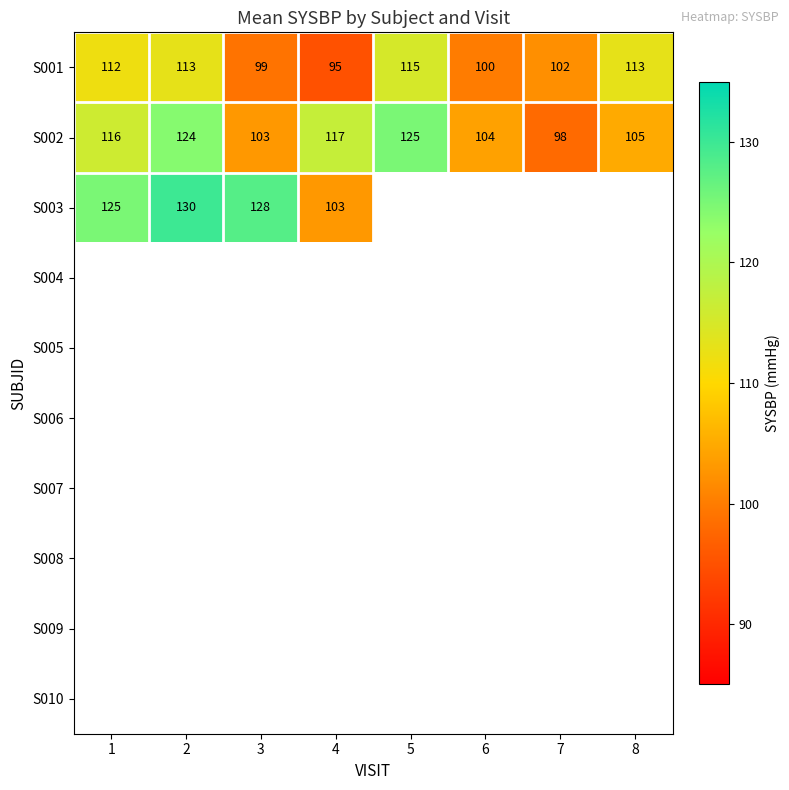

Which category has the highest value across all series?

2